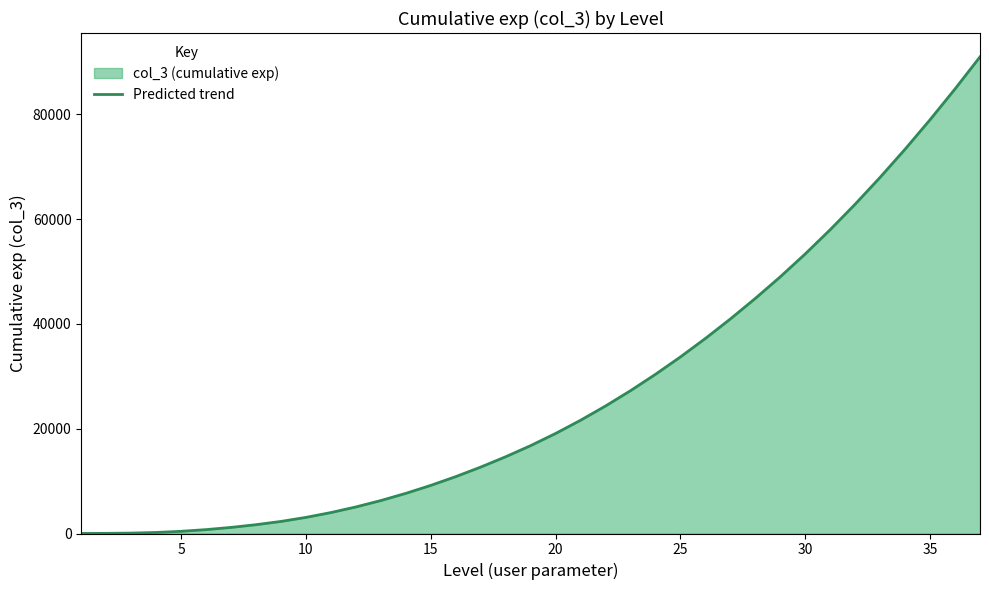

Is it true that the value at 25 is 33688?

True